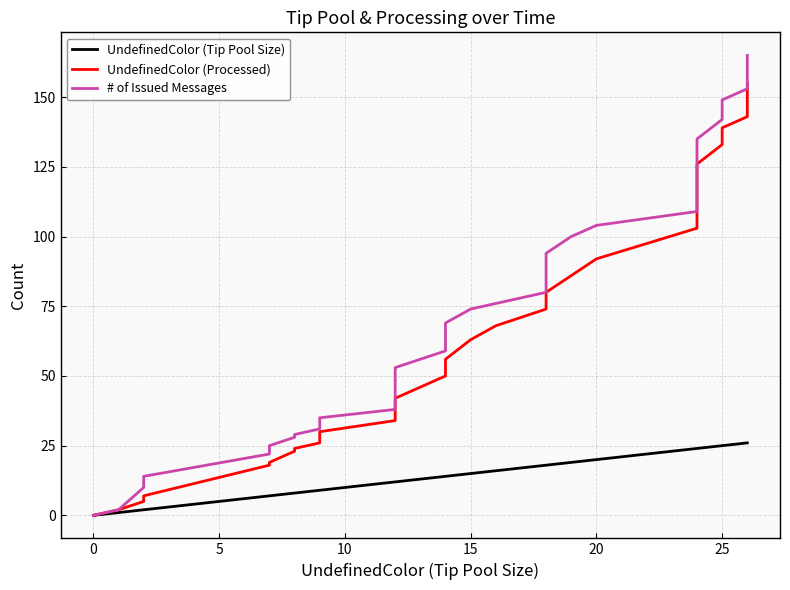

Count the number of categories in the chart.

40